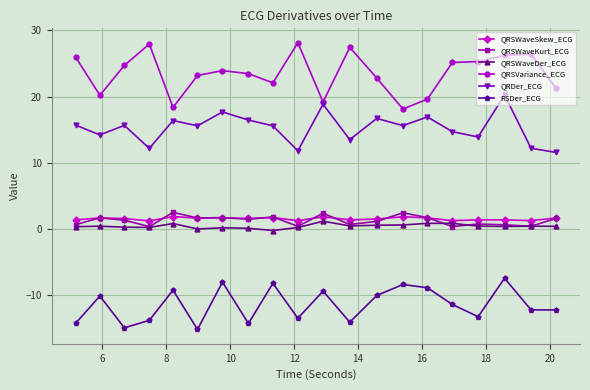

What is the value of the QRDer_ECG point at the 16th from the left?

14.7